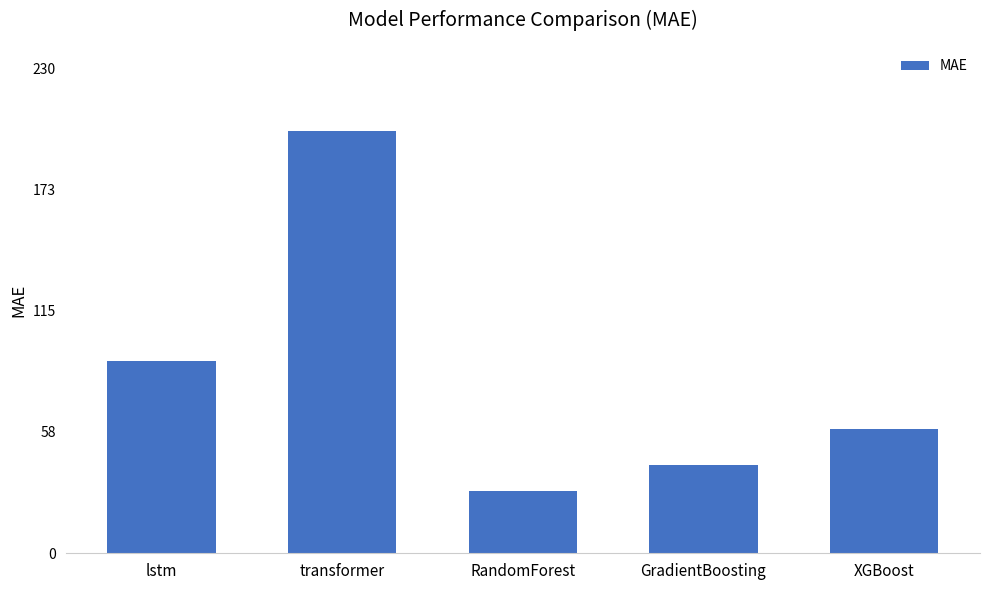

What is the sum of the values at lstm and XGBoost?

150.0